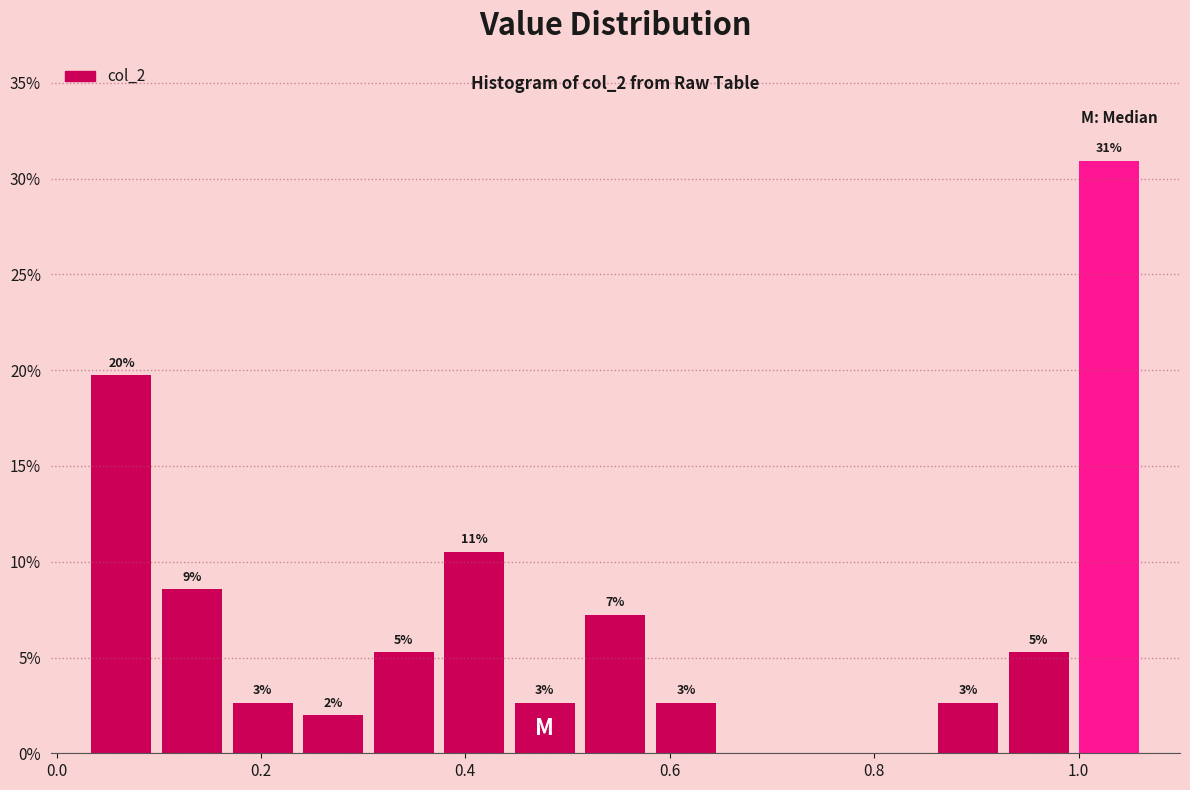

Read against the x-axis, roughly where is the centre of the tallest bar?

1.04